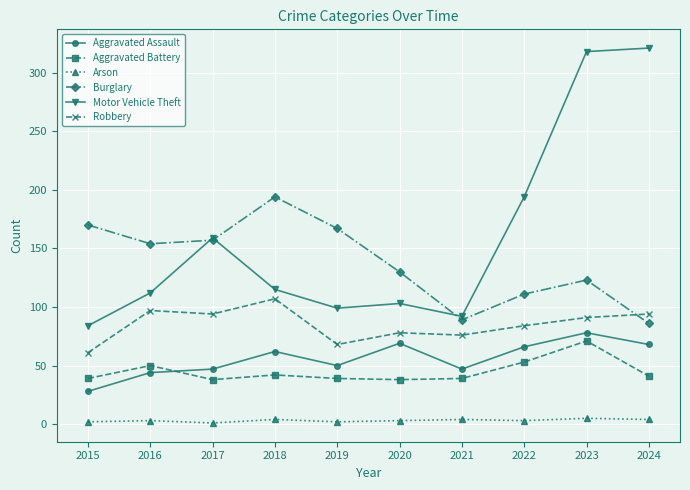

What is the value of the Motor Vehicle Theft point at the 3rd from the left?

159